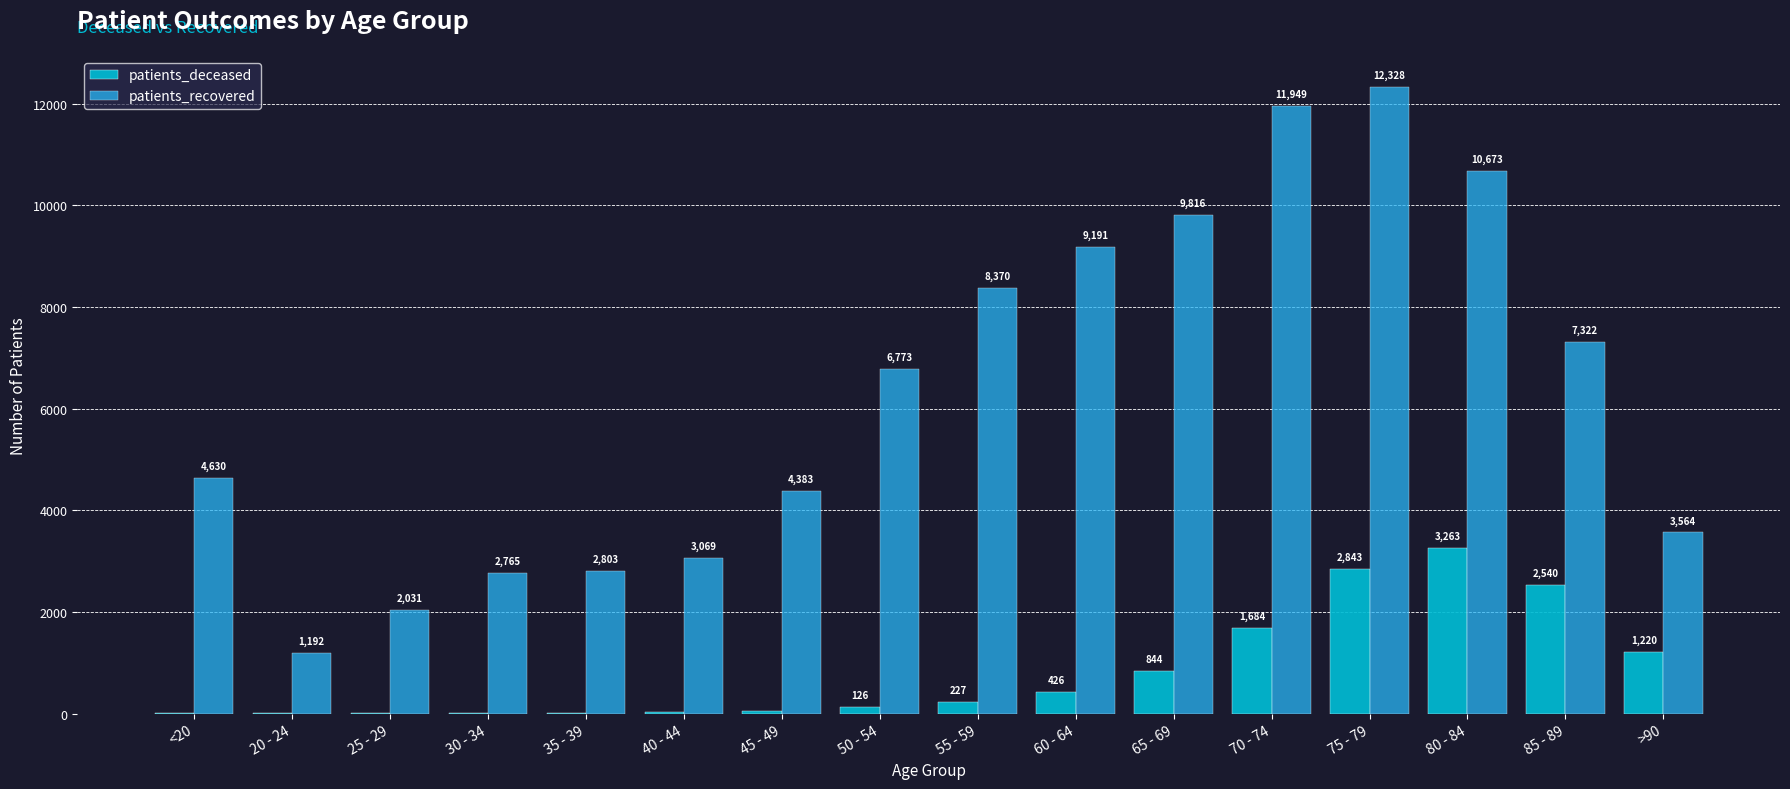

At which label is patients_recovered closest to 6760?

50 - 54